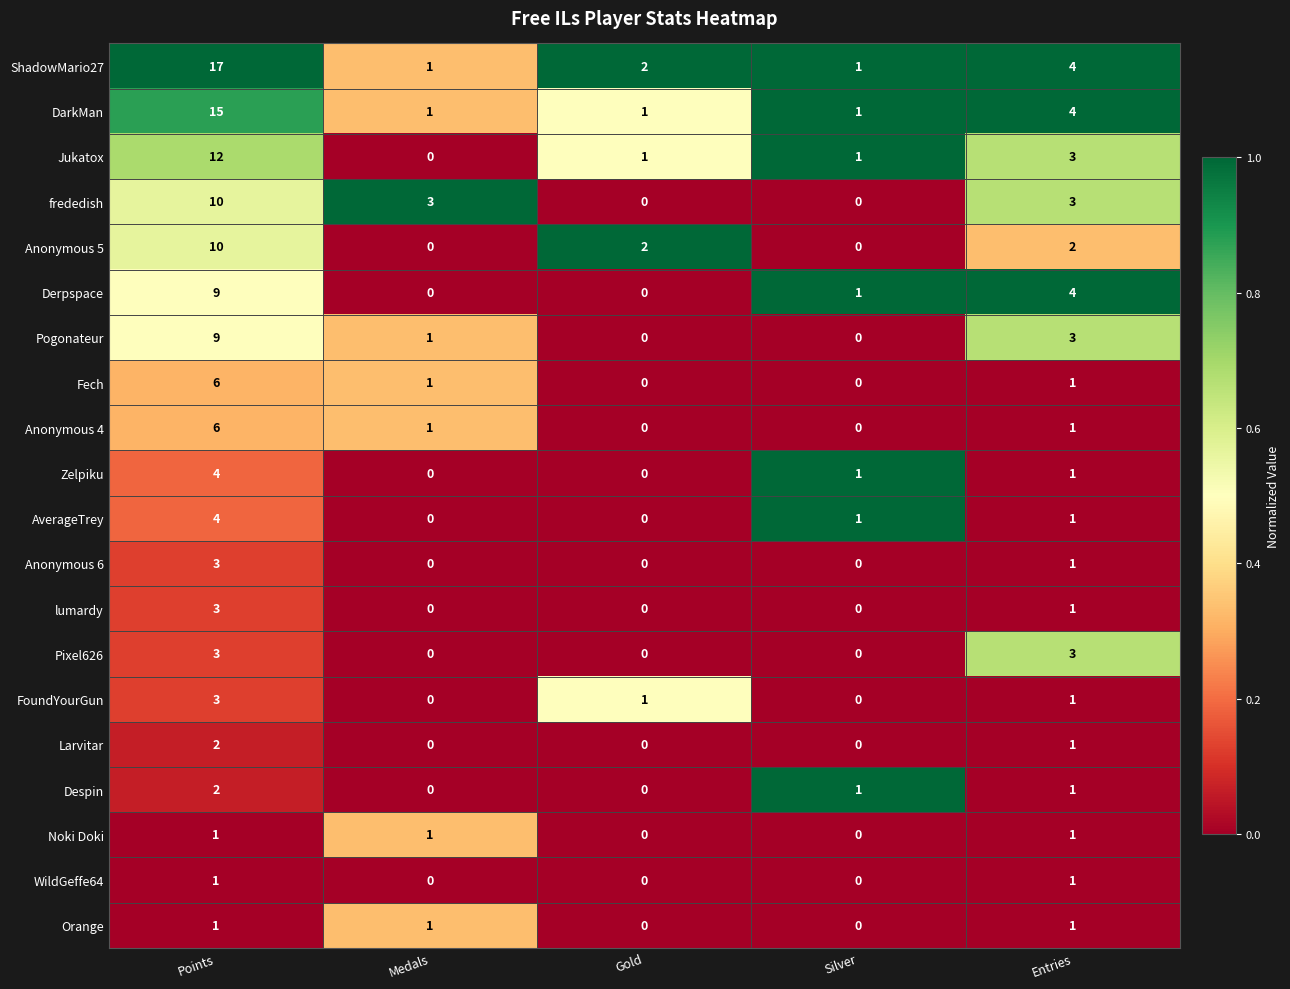

Which series has the largest range (max minus min)?

ShadowMario27